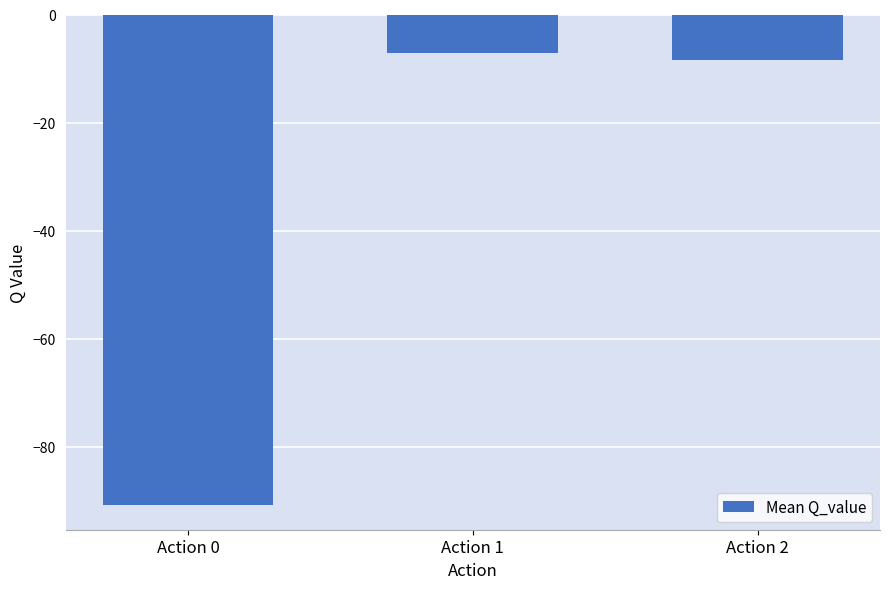

What is the minimum value shown in the chart?

-90.8